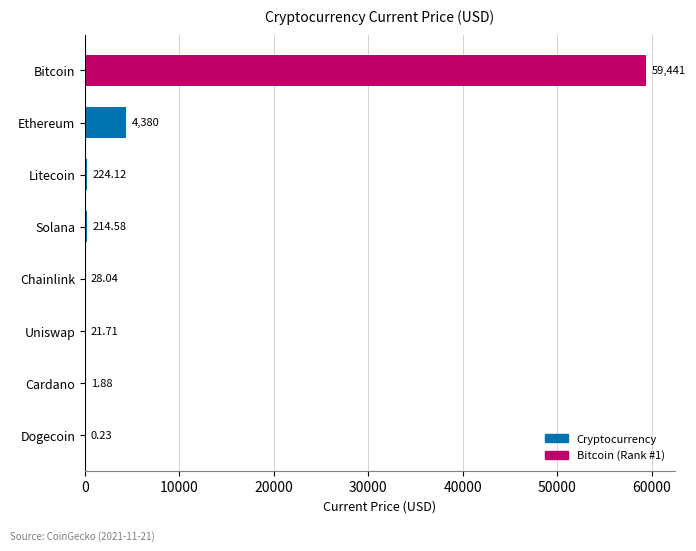

What is the change in value from Cardano to Chainlink?

+26.2